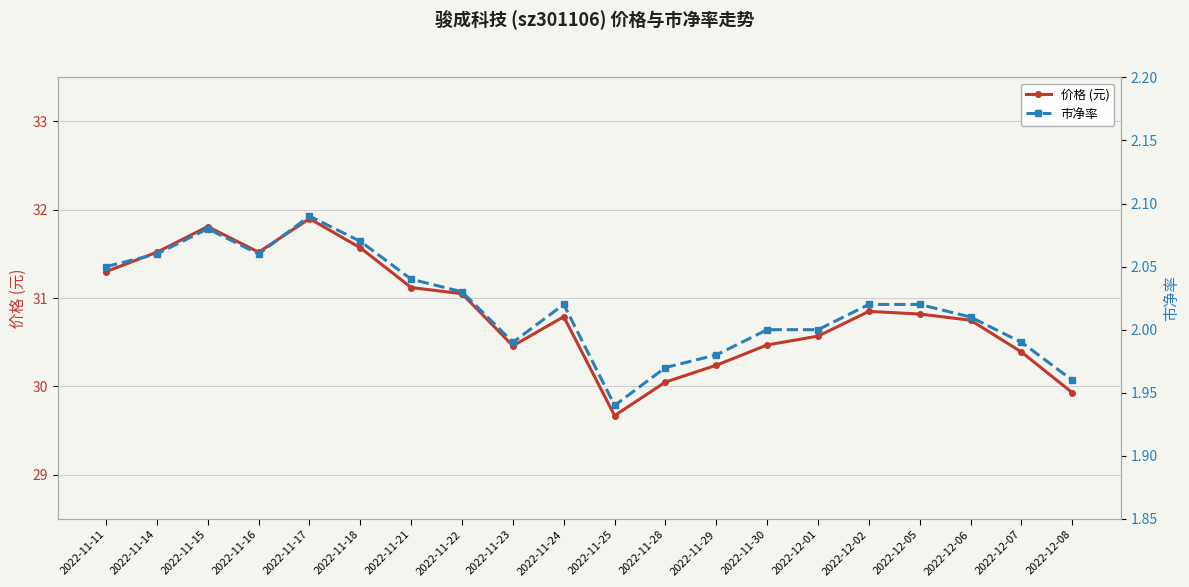

Does the chart have visible grid lines?

Yes